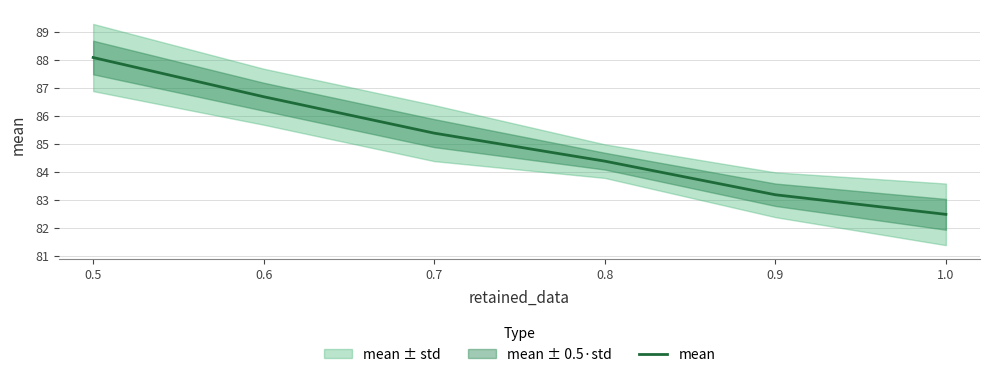

List the labels in order of value, smallest first.

1.0, 0.9, 0.8, 0.7, 0.6, 0.5